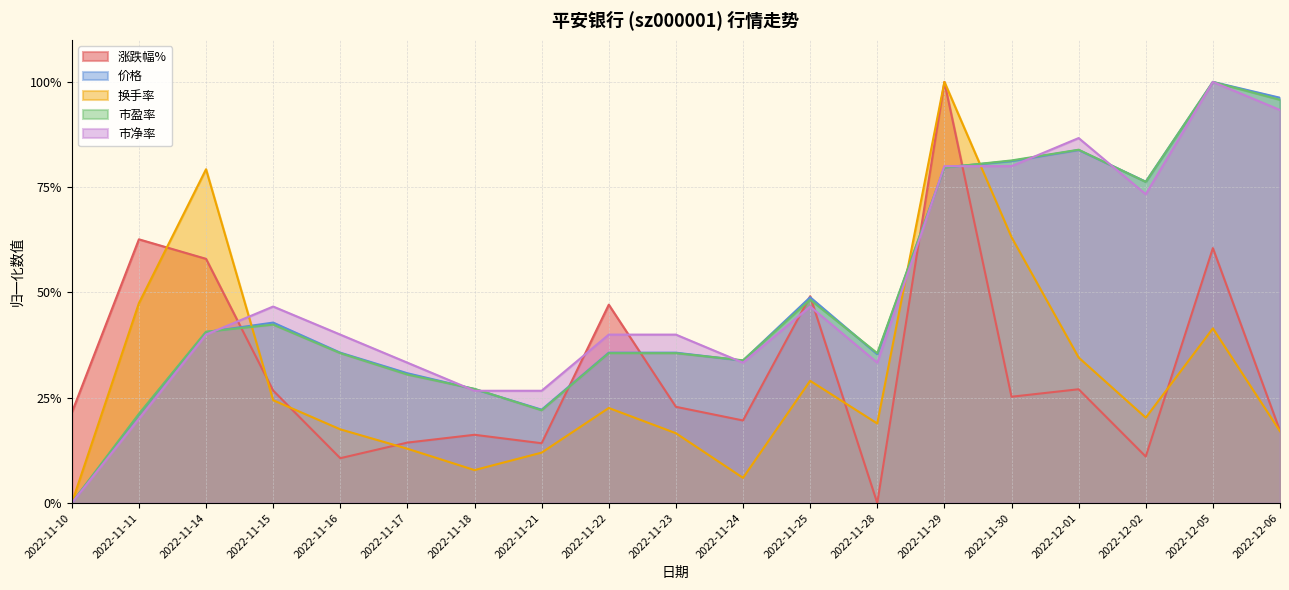

What is the sum of the 涨跌幅% values at 2022-12-02 and 2022-11-29?

1.1